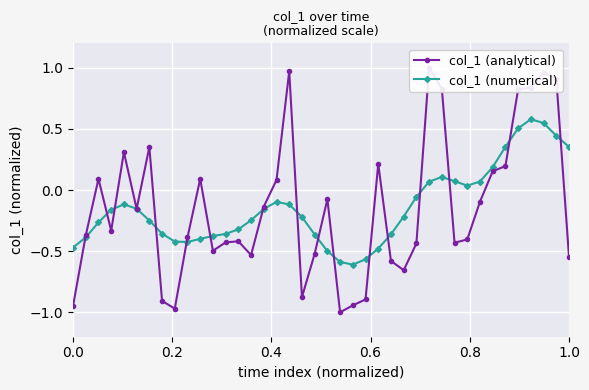

True or false: col_1 (analytical) has more than 0 points higher than both neighbors.

True